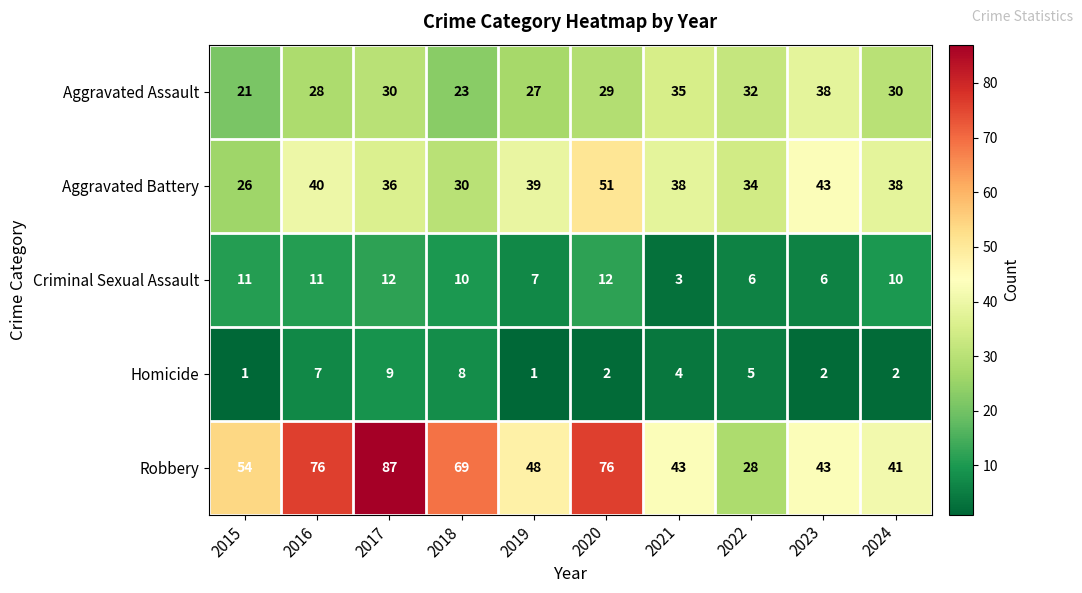

What is the maximum value shown in the chart?

87